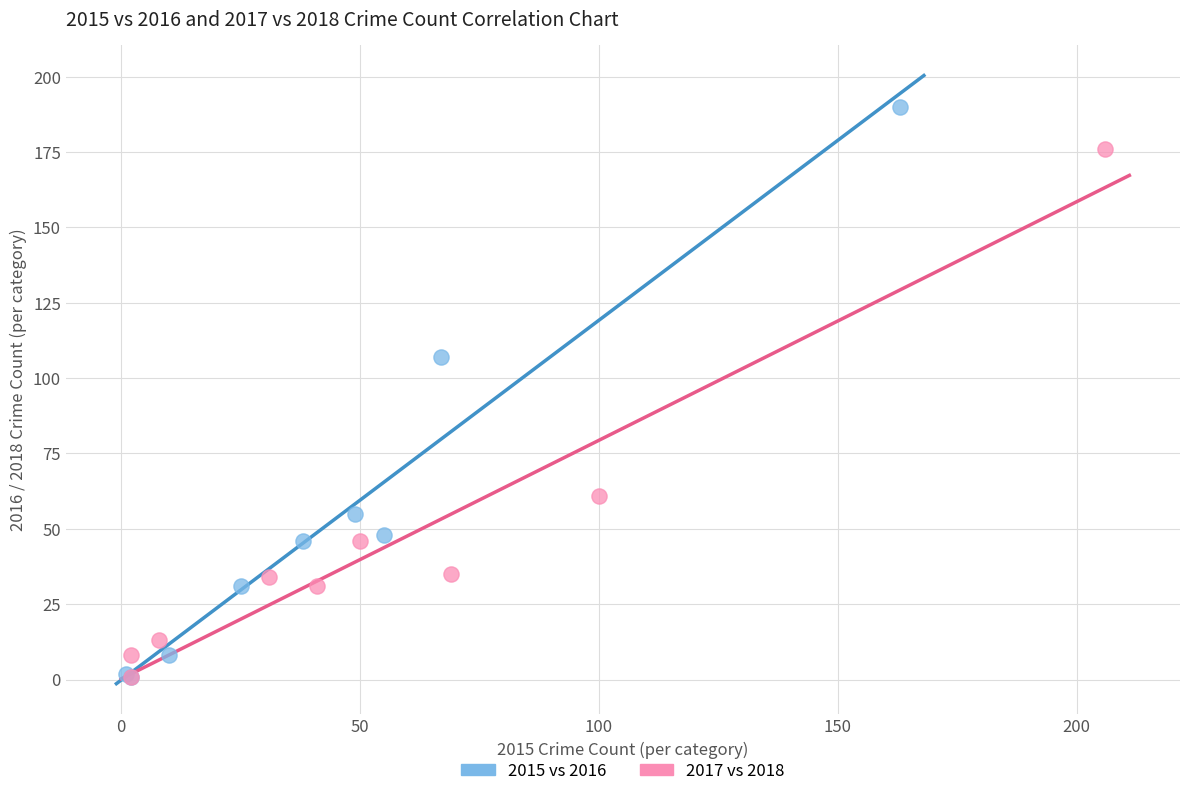

Which series contains the highest Y value?

2015 vs 2016